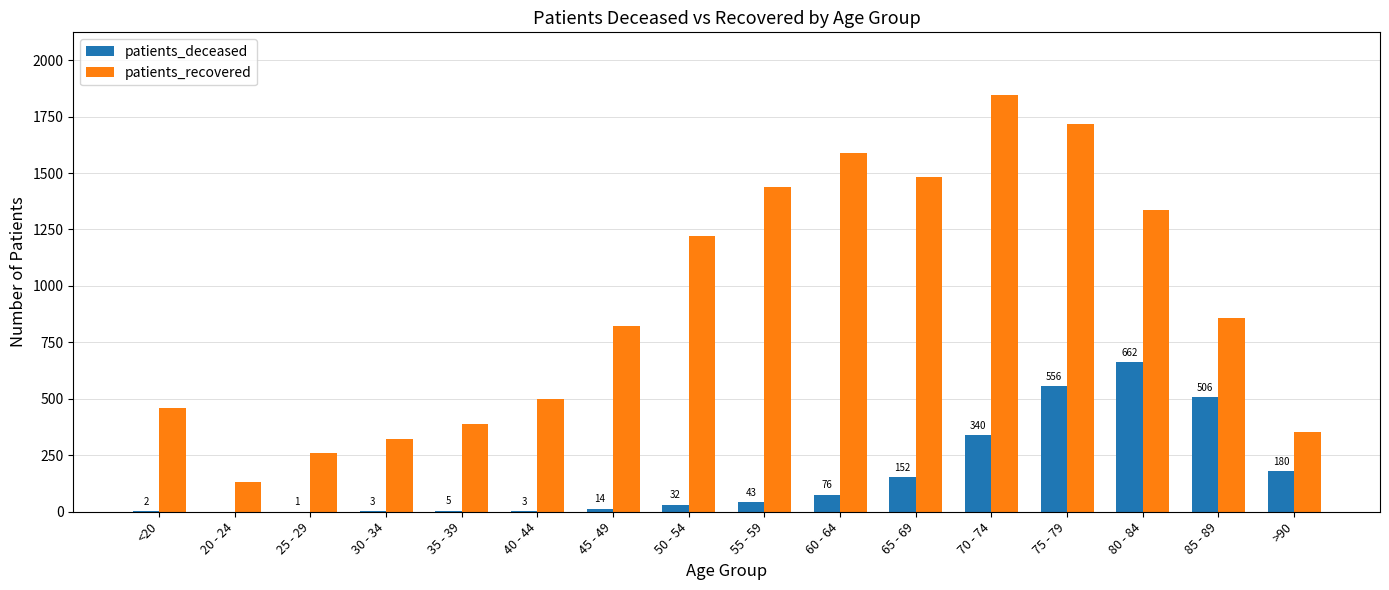

At which label does patients_recovered reach its peak?

70 - 74